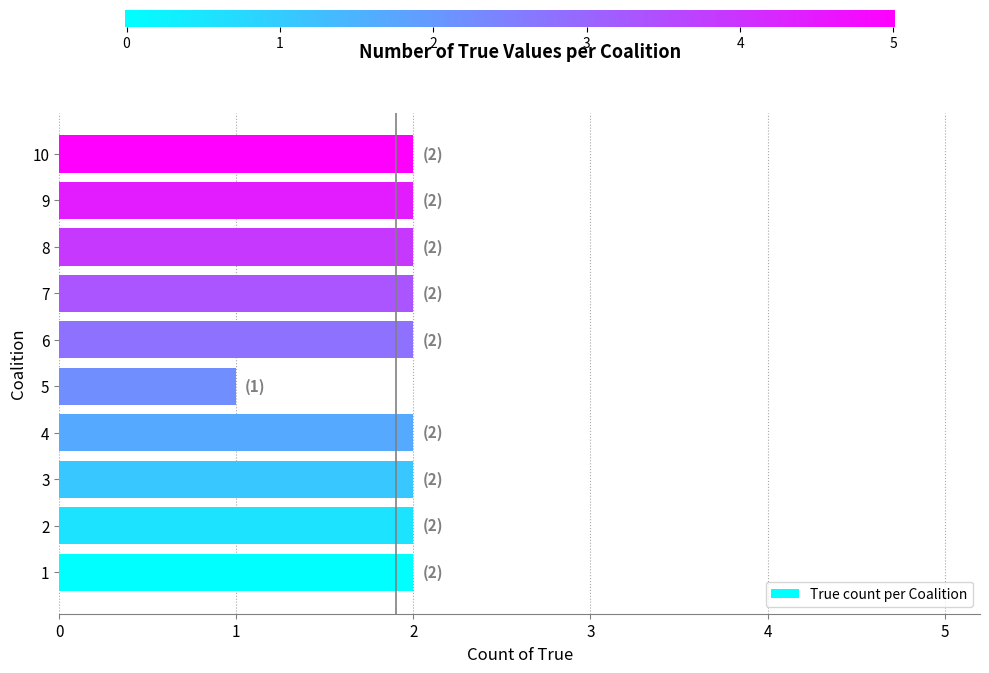

Reading bottom to top, extract all data points from this chart.

2	2	2	2	1	2	2	2	2	2